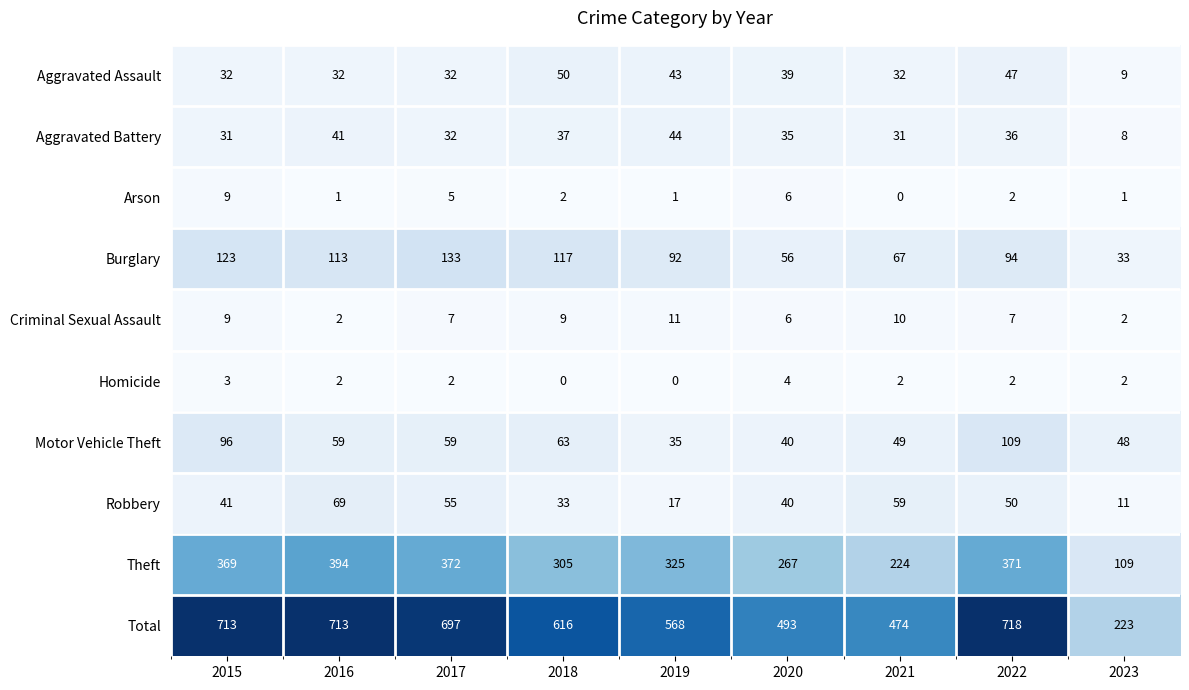

What is the maximum value shown in the chart?

718